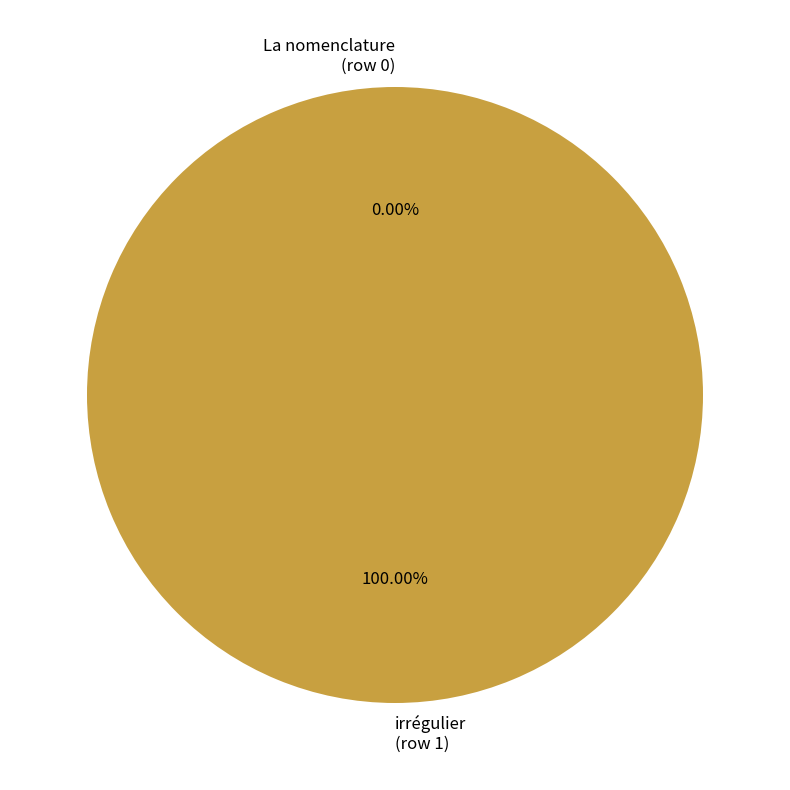

What is the largest slice in the pie chart?

* irrégulier